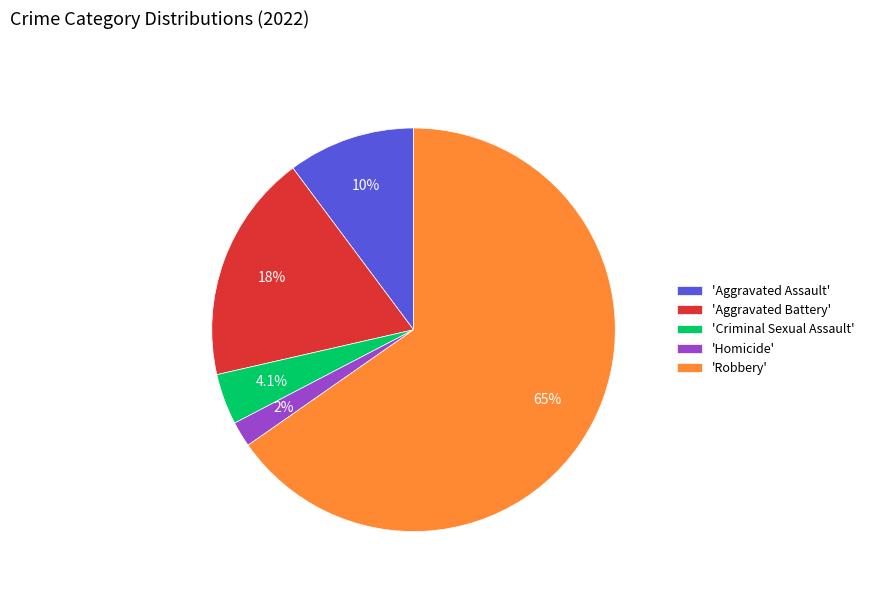

Which category has the smallest portion of the pie?

'Homicide'